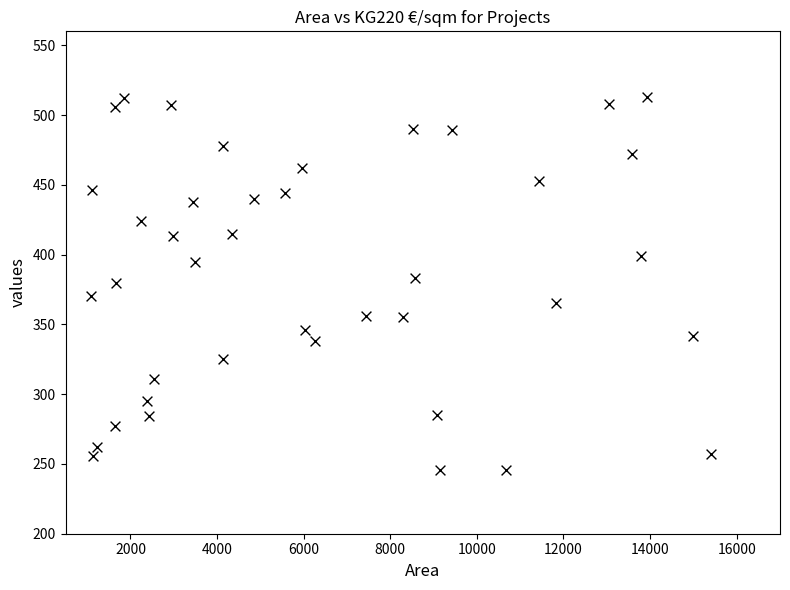

What is the range of X values (max minus min)?

14326